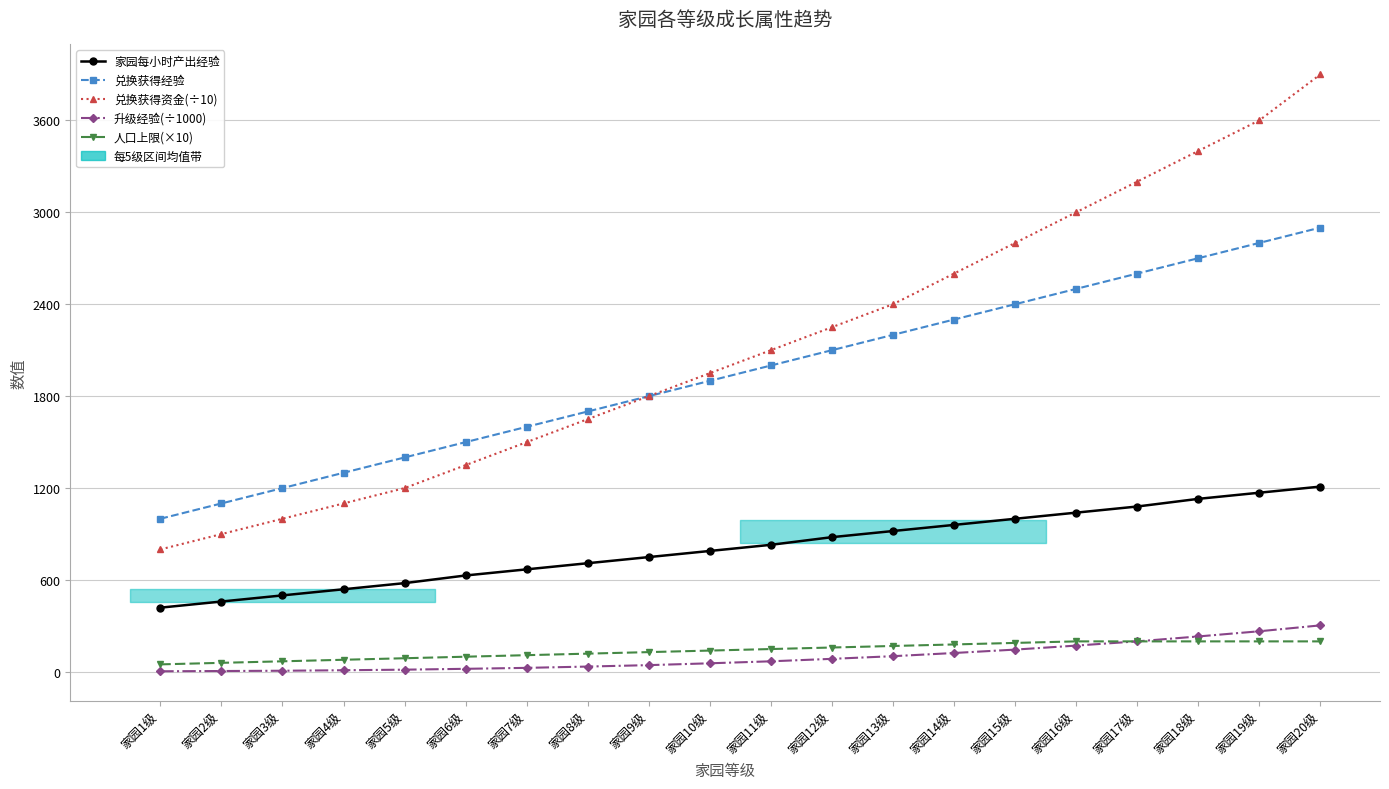

Which has a higher value, 家园1级 or 家园18级?

家园18级